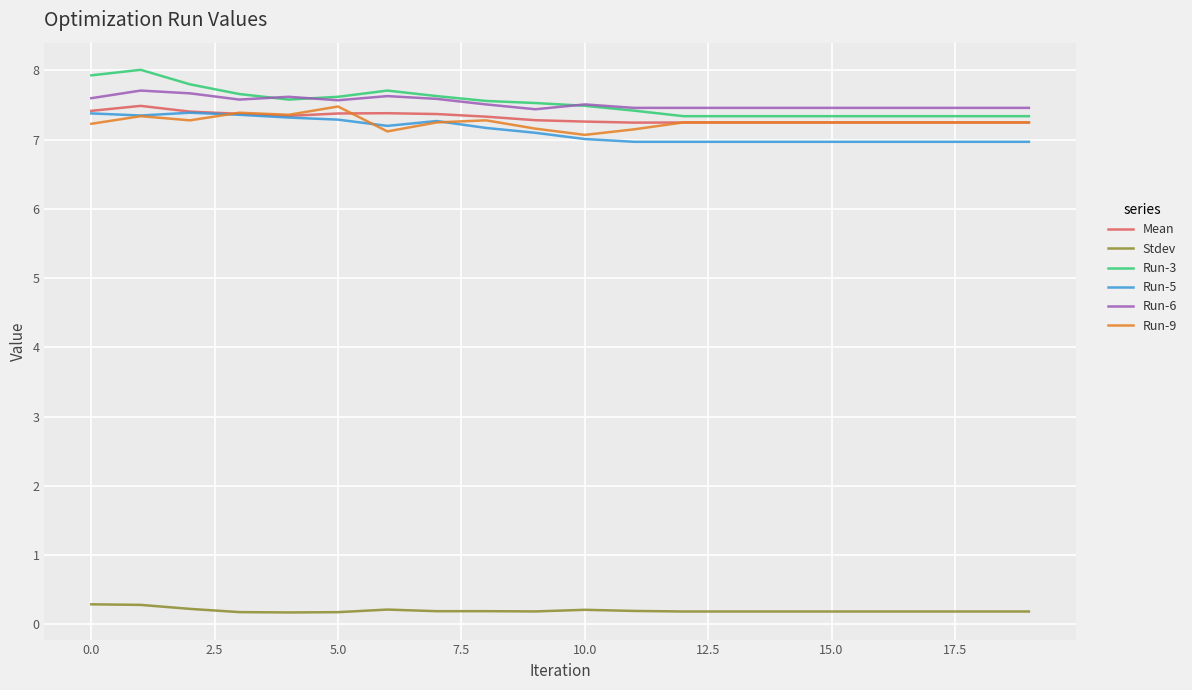

True or false: Run-3 and Stdev intersect in this chart.

False